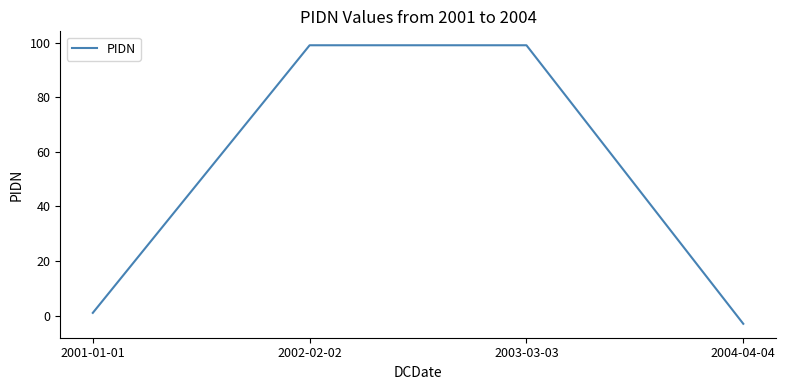

The chart shows a value of 1 at 2001-01-01. True or false?

True